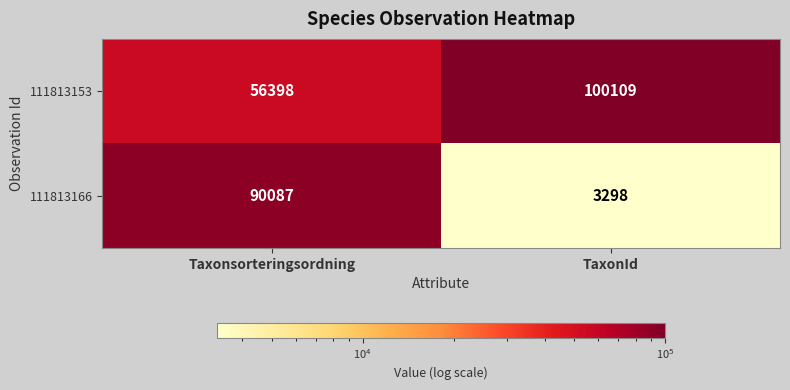

What value does the 111813153 series have at Taxonsorteringsordning, to the nearest 100?

56400